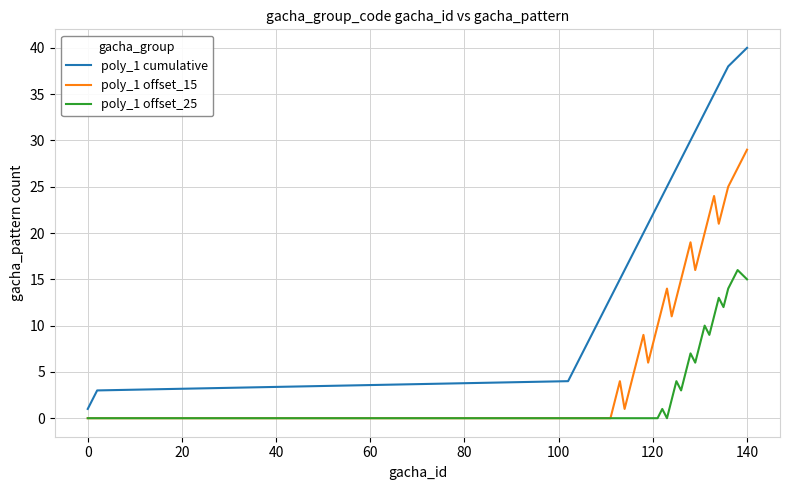

Which series has the largest range (max minus min)?

poly_1 cumulative